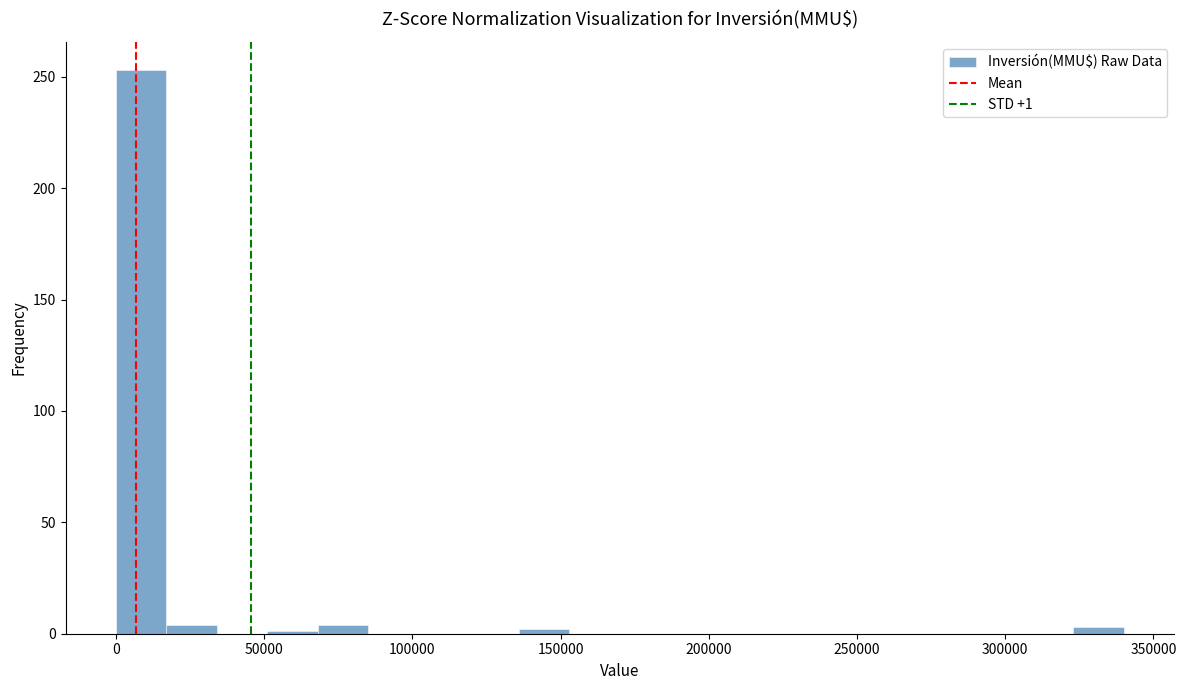

Around what value on the x-axis is the tallest bar? Give the approximate position of its centre, as read against the axis.

10000